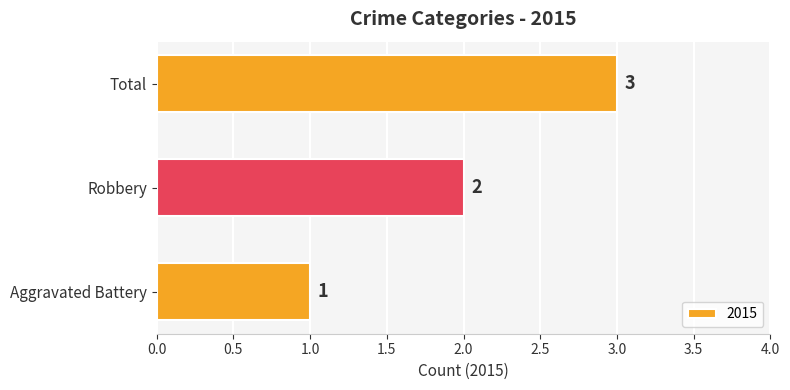

Which category has the highest value across all series?

Total